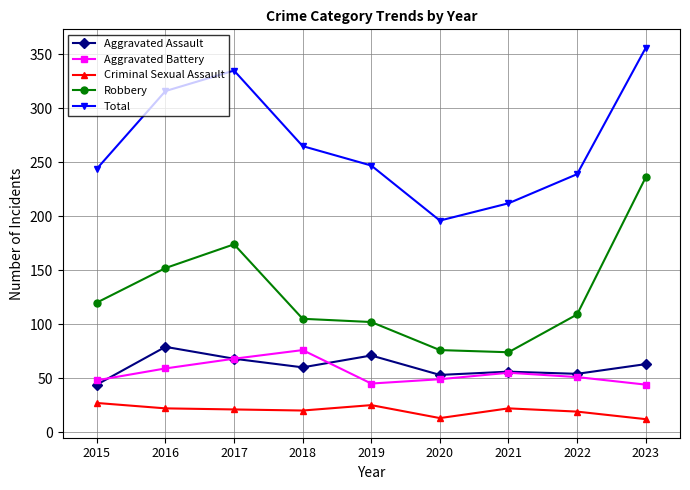

True or false: Total and Aggravated Battery intersect in this chart.

False